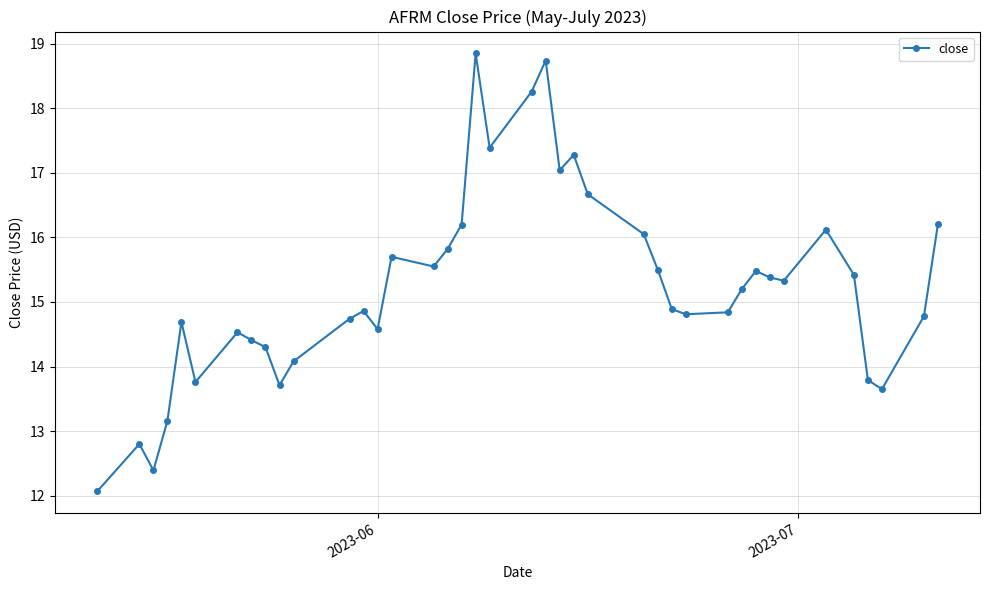

What is the difference between the maximum and minimum values?

6.8